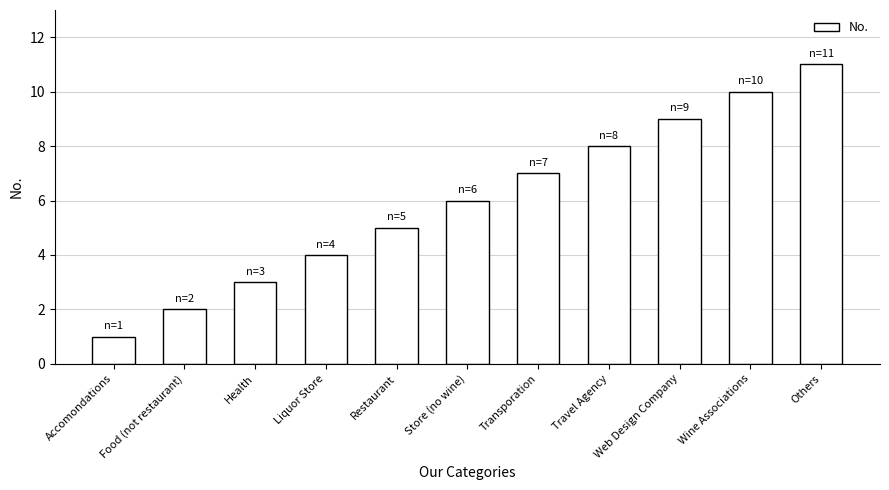

Are the bars horizontal?

No